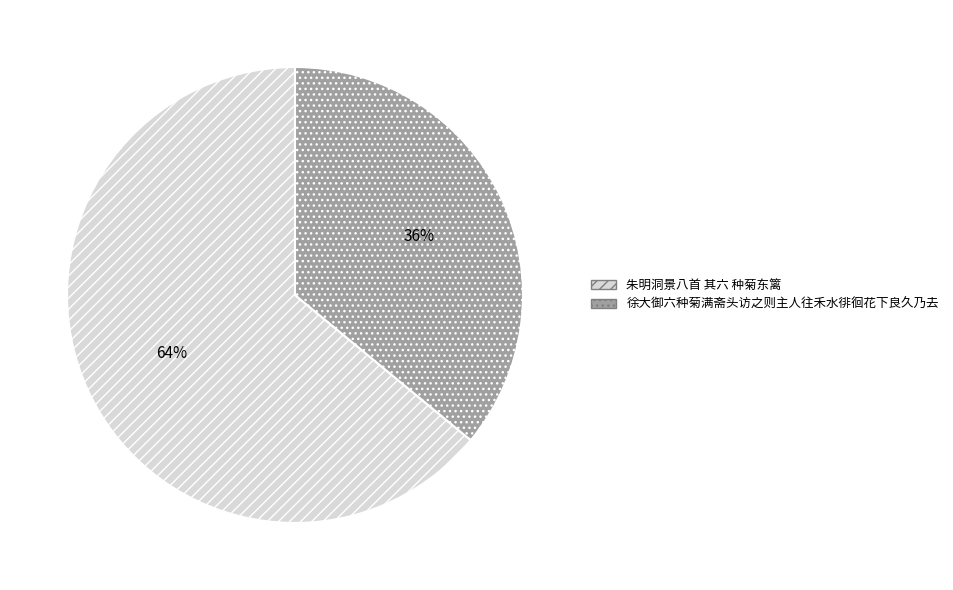

To the nearest percent, what is the difference between the 徐大御六种菊满斋头访之则主人往禾水徘徊花下良久乃去 and 朱明洞景八首 其六 种菊东篱 slice percentages?

28%